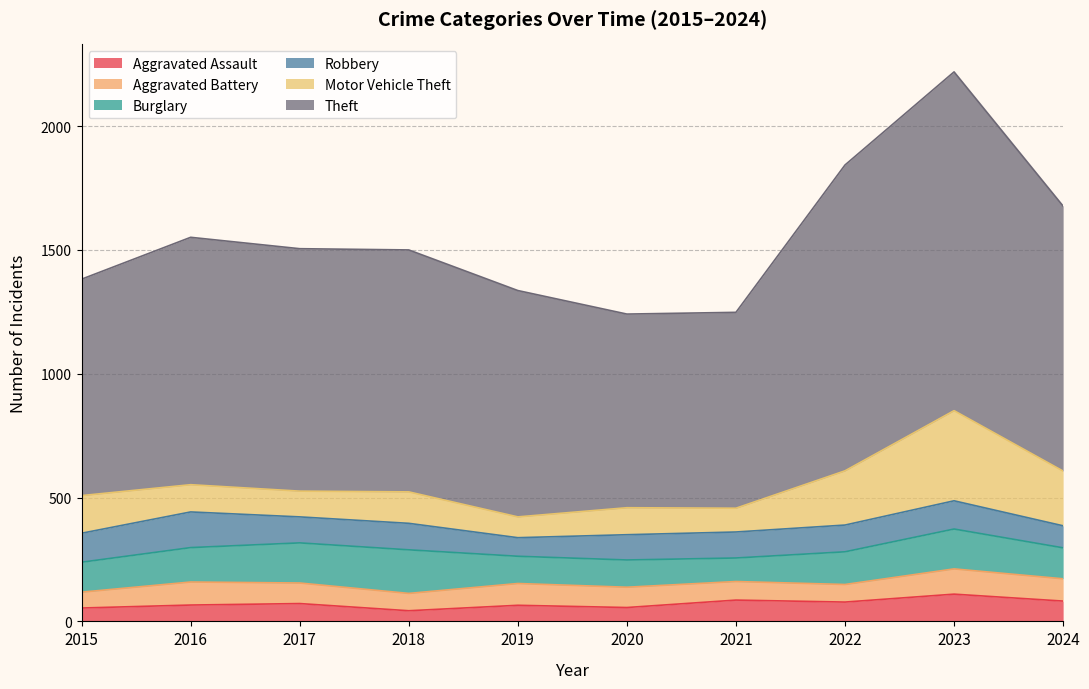

What is the average value of the Burglary series?

133